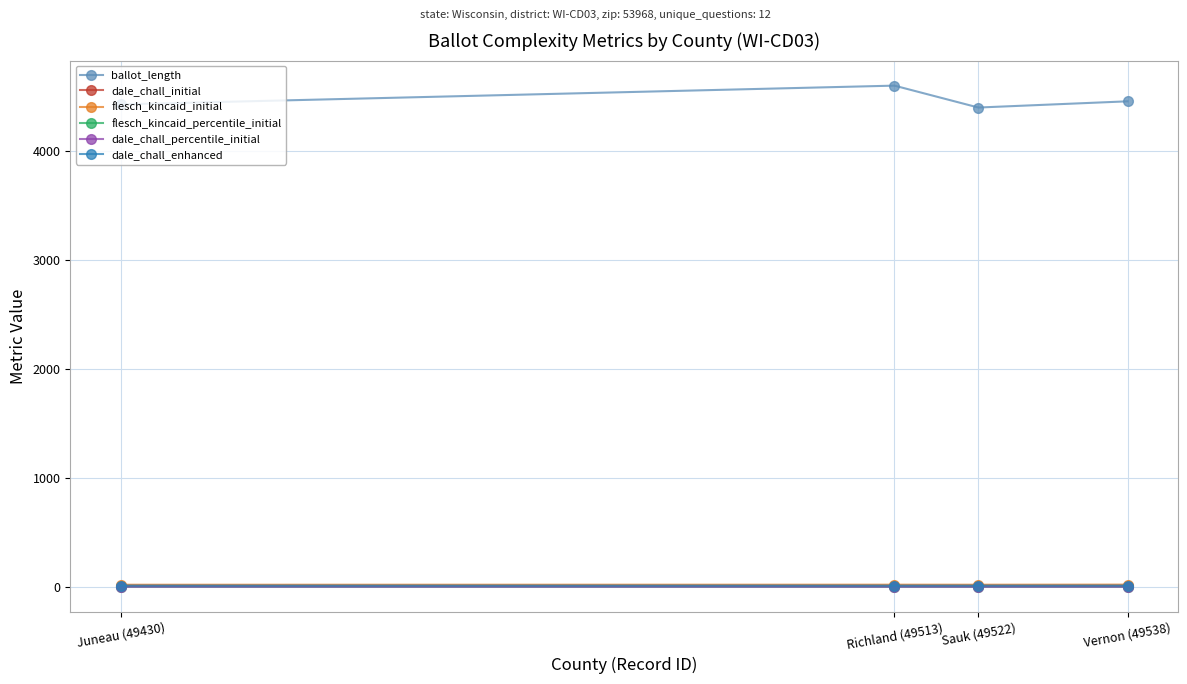

What is the label of the 1st point from the left?

Juneau (49430)